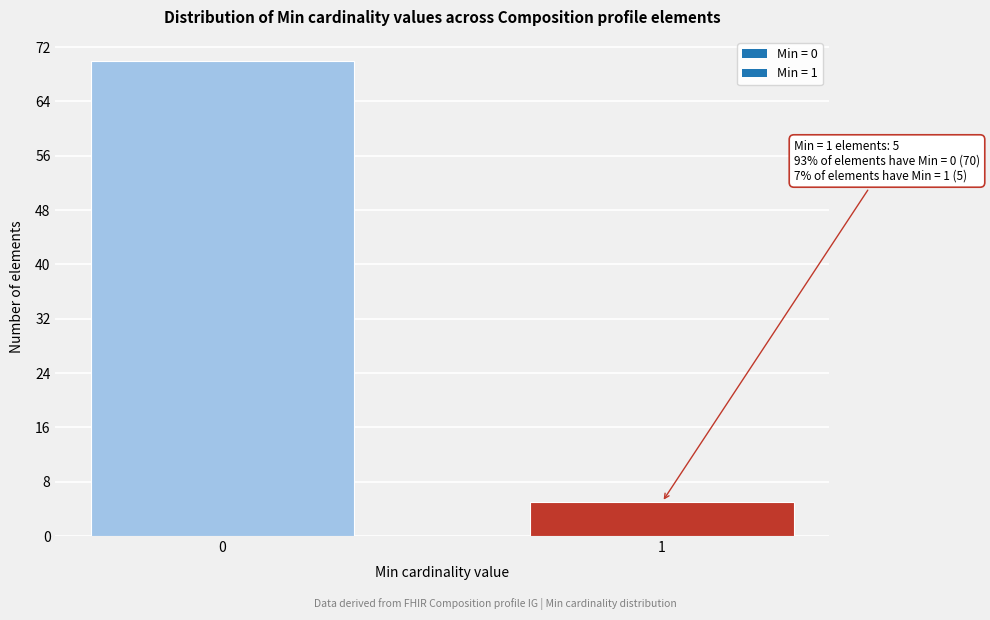

Reading left to right, extract all data points from this chart.

70	5